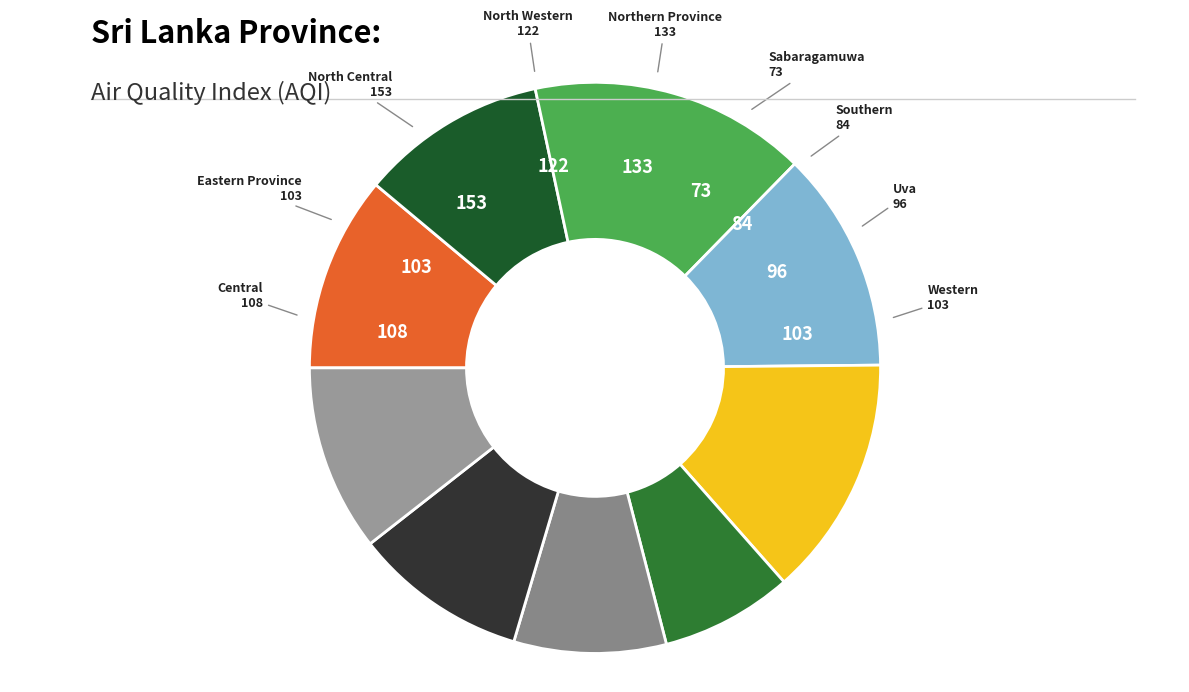

What is the ratio of the value at Western to the value at Sabaragamuwa?

1.4